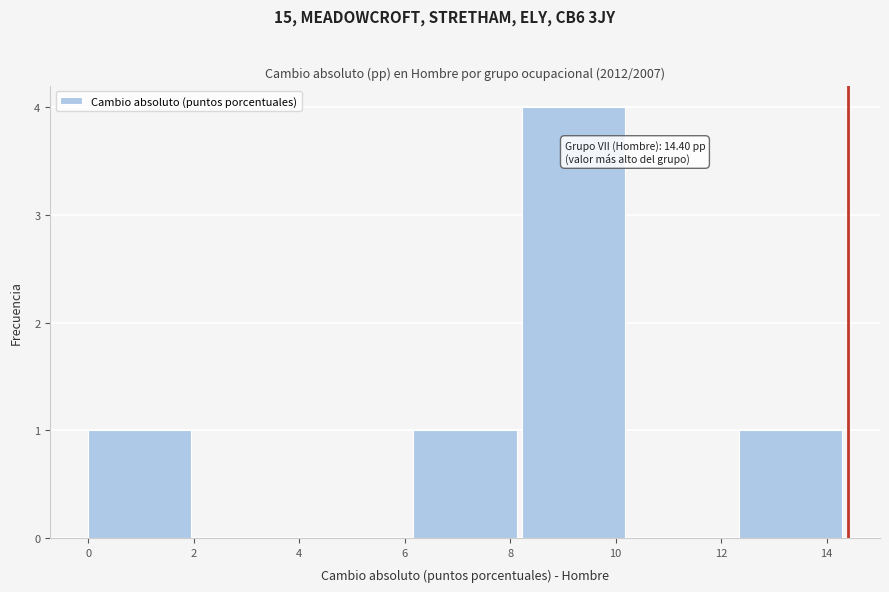

Over which range of the x-axis is the bar tallest?

8.2 to 10.2